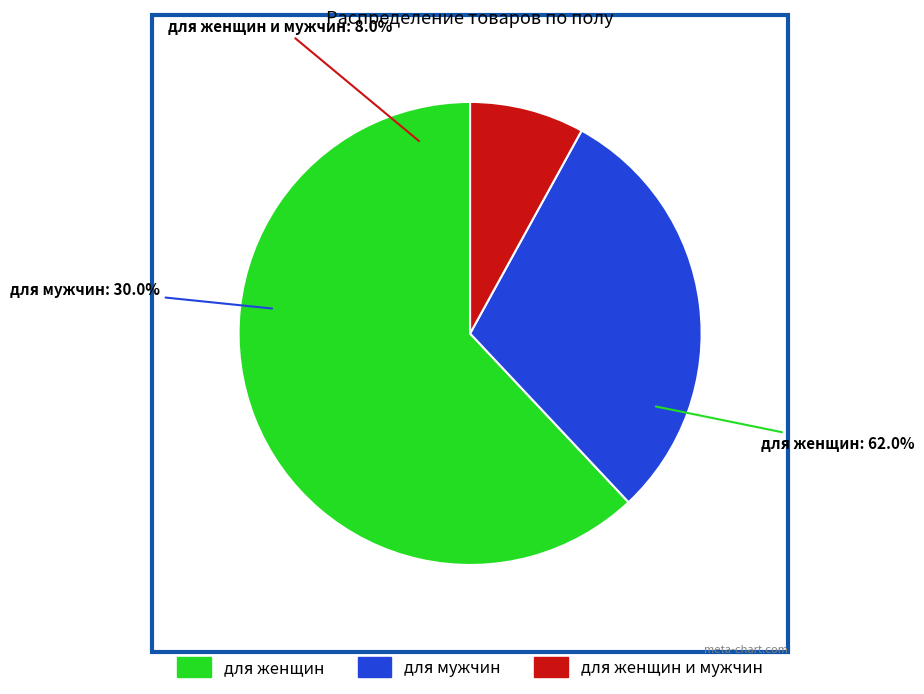

To the nearest percent, what portion does для женщин represent?

62%